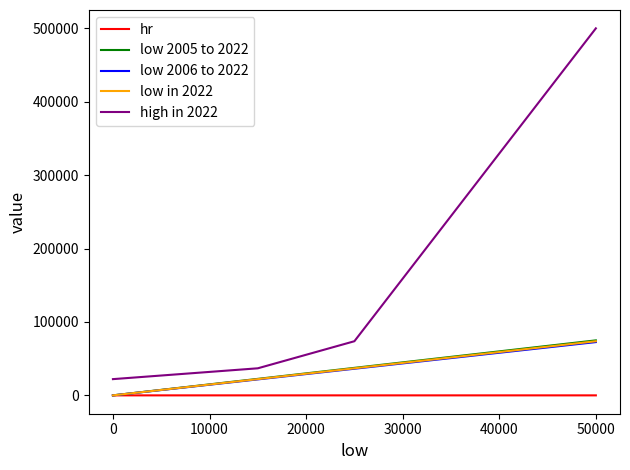

True or false: high in 2022 and low 2006 to 2022 intersect in this chart.

False